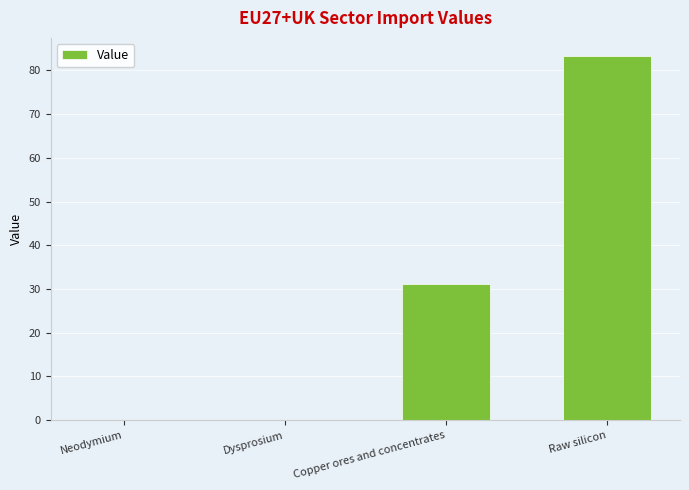

The chart shows a value of 83.3 at Raw silicon. True or false?

True